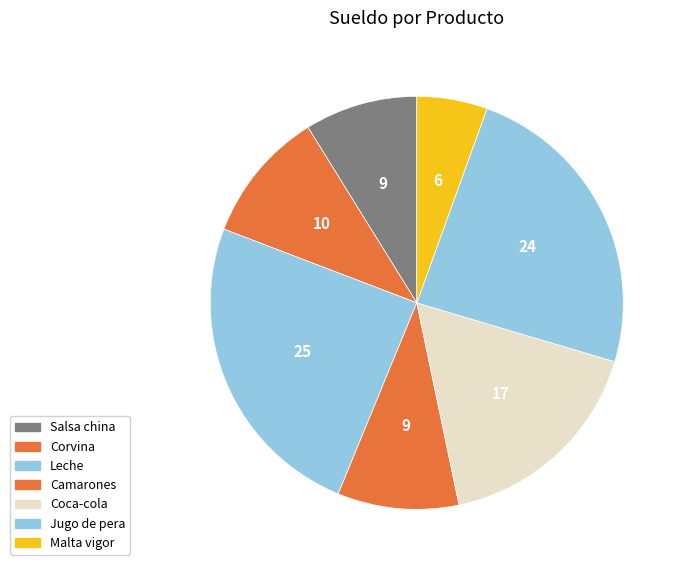

How many segments does this pie chart have?

7